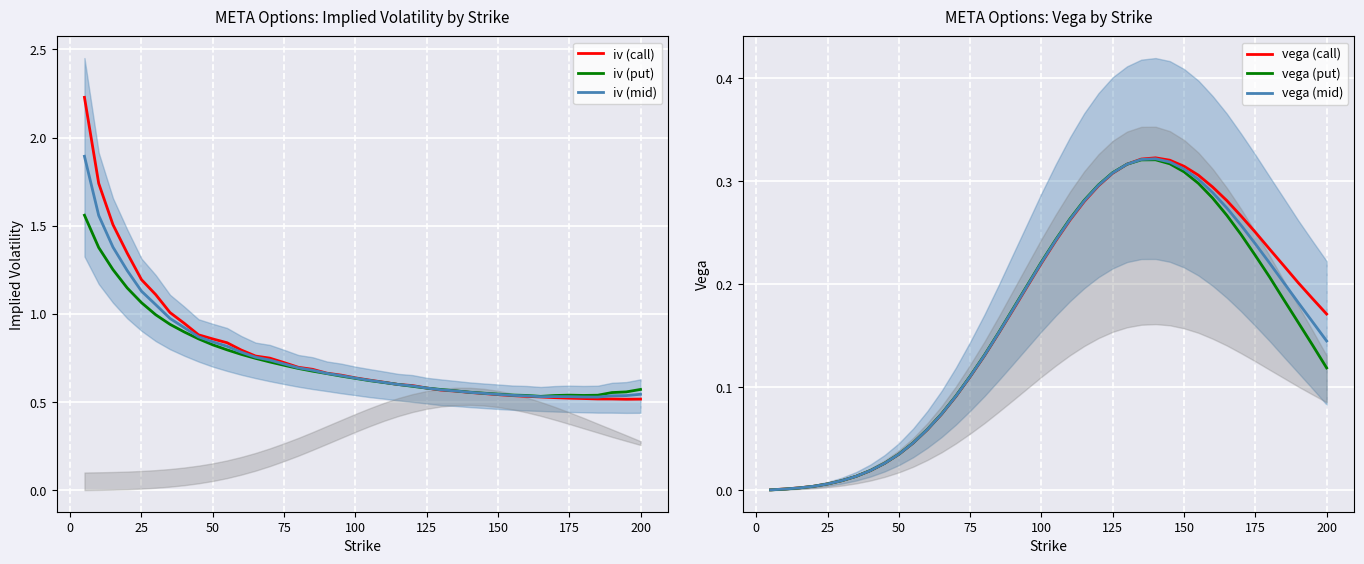

Reading left to right, what are all the values shown in this chart?

iv (call): 2.2	1.7	1.5	1.3	1.2	1.1	1.0	0.9	0.9	0.9	0.8	0.8	0.8	0.7	0.7	0.7	0.7	0.7	0.7	0.6	0.6	0.6	0.6	0.6	0.6	0.6	0.6	0.6	0.5	0.5	0.5	0.5	0.5	0.5	0.5	0.5	0.5	0.5	0.5	0.5
iv (put): 1.6	1.4	1.3	1.1	1.1	1.0	0.9	0.9	0.9	0.8	0.8	0.8	0.7	0.7	0.7	0.7	0.7	0.7	0.6	0.6	0.6	0.6	0.6	0.6	0.6	0.6	0.6	0.6	0.6	0.5	0.5	0.5	0.5	0.5	0.5	0.5	0.5	0.6	0.6	0.6
iv (mid): 1.9	1.6	1.4	1.2	1.1	1.1	1.0	0.9	0.9	0.8	0.8	0.8	0.8	0.7	0.7	0.7	0.7	0.7	0.7	0.6	0.6	0.6	0.6	0.6	0.6	0.6	0.6	0.6	0.5	0.5	0.5	0.5	0.5	0.5	0.5	0.5	0.5	0.5	0.5	0.5
vega (call): 0.0	0.0	0.0	0.0	0.0	0.0	0.0	0.0	0.0	0.0	0.0	0.1	0.1	0.1	0.1	0.1	0.2	0.2	0.2	0.2	0.2	0.3	0.3	0.3	0.3	0.3	0.3	0.3	0.3	0.3	0.3	0.3	0.3	0.3	0.3	0.2	0.2	0.2	0.2	0.2
vega (put): 0.0	0.0	0.0	0.0	0.0	0.0	0.0	0.0	0.0	0.0	0.0	0.1	0.1	0.1	0.1	0.1	0.2	0.2	0.2	0.2	0.2	0.3	0.3	0.3	0.3	0.3	0.3	0.3	0.3	0.3	0.3	0.3	0.3	0.2	0.2	0.2	0.2	0.2	0.1	0.1
vega (mid): 0.0	0.0	0.0	0.0	0.0	0.0	0.0	0.0	0.0	0.0	0.0	0.1	0.1	0.1	0.1	0.1	0.2	0.2	0.2	0.2	0.2	0.3	0.3	0.3	0.3	0.3	0.3	0.3	0.3	0.3	0.3	0.3	0.3	0.3	0.2	0.2	0.2	0.2	0.2	0.1